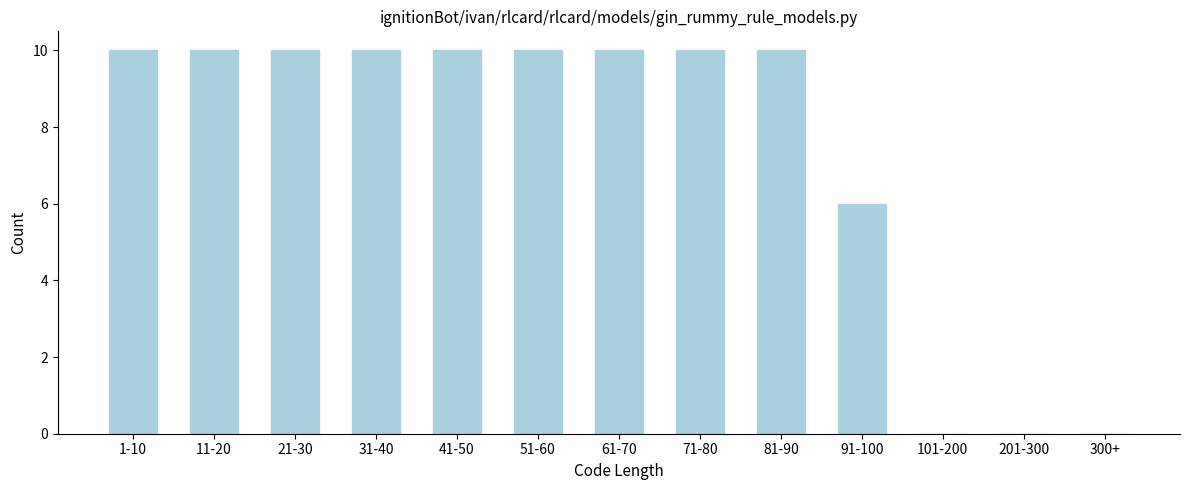

Reading left to right, list all the values displayed in this chart.

1-10=10	11-20=10	21-30=10	31-40=10	41-50=10	51-60=10	61-70=10	71-80=10	81-90=10	91-100=6	101-200=0	201-300=0	300+=0